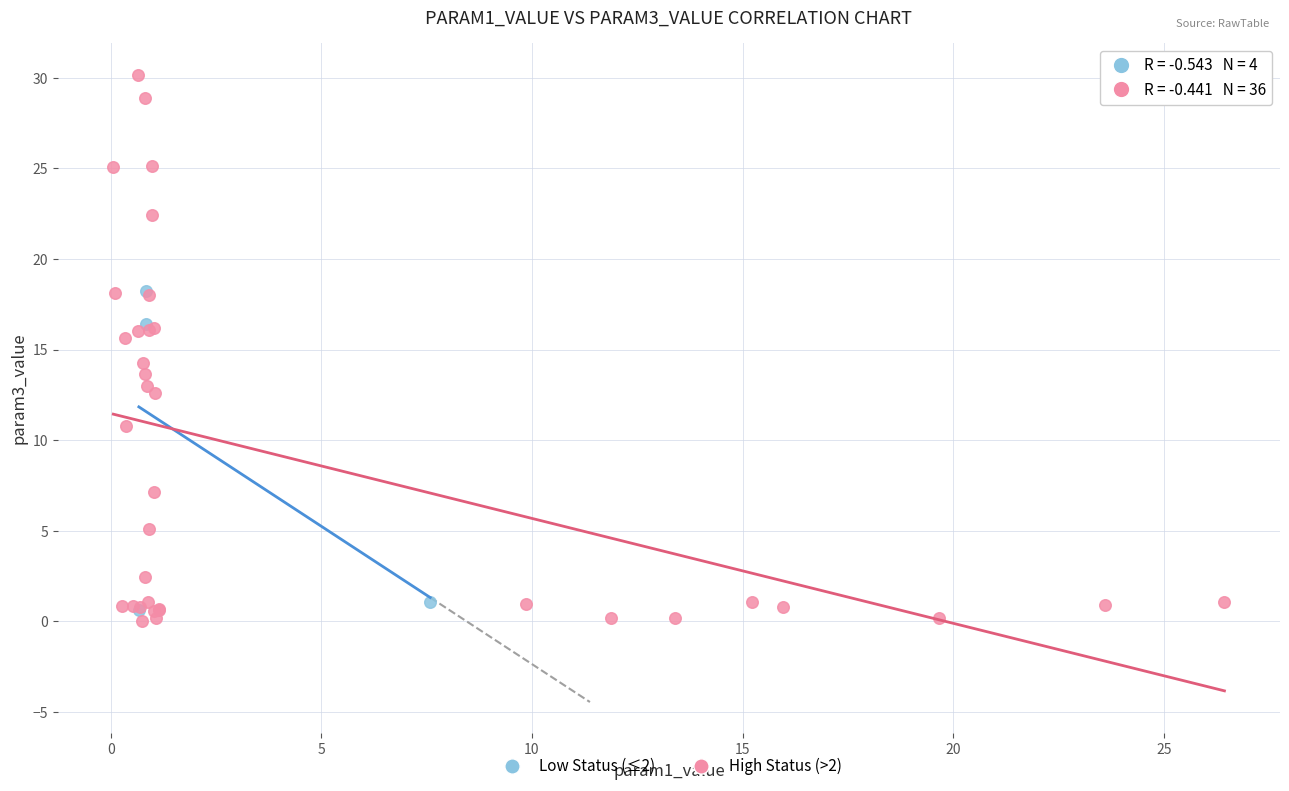

Which series contains the highest Y value?

High Status (>2)